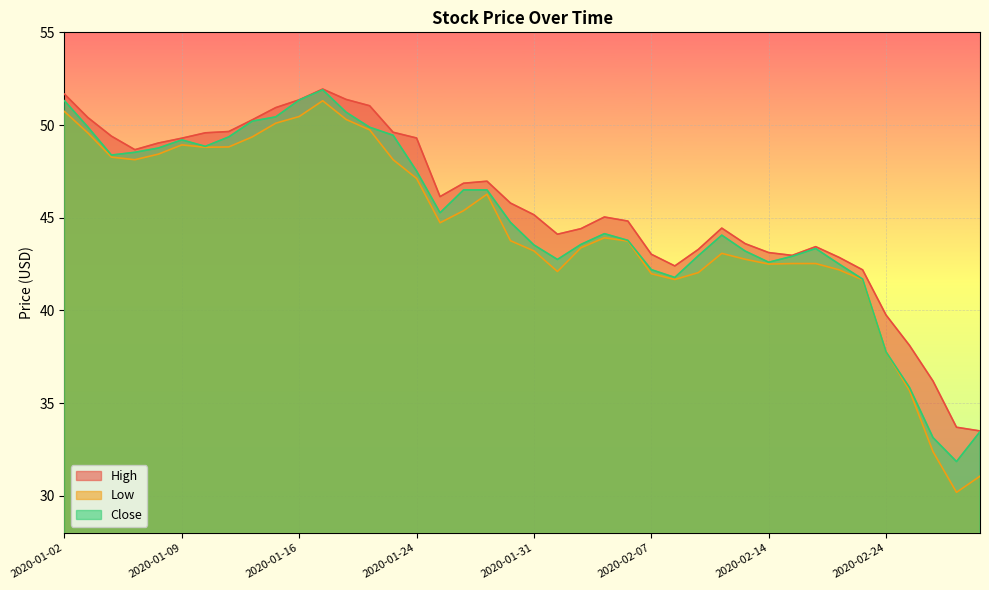

What is the value of the High point at the 25th from the left?

44.8